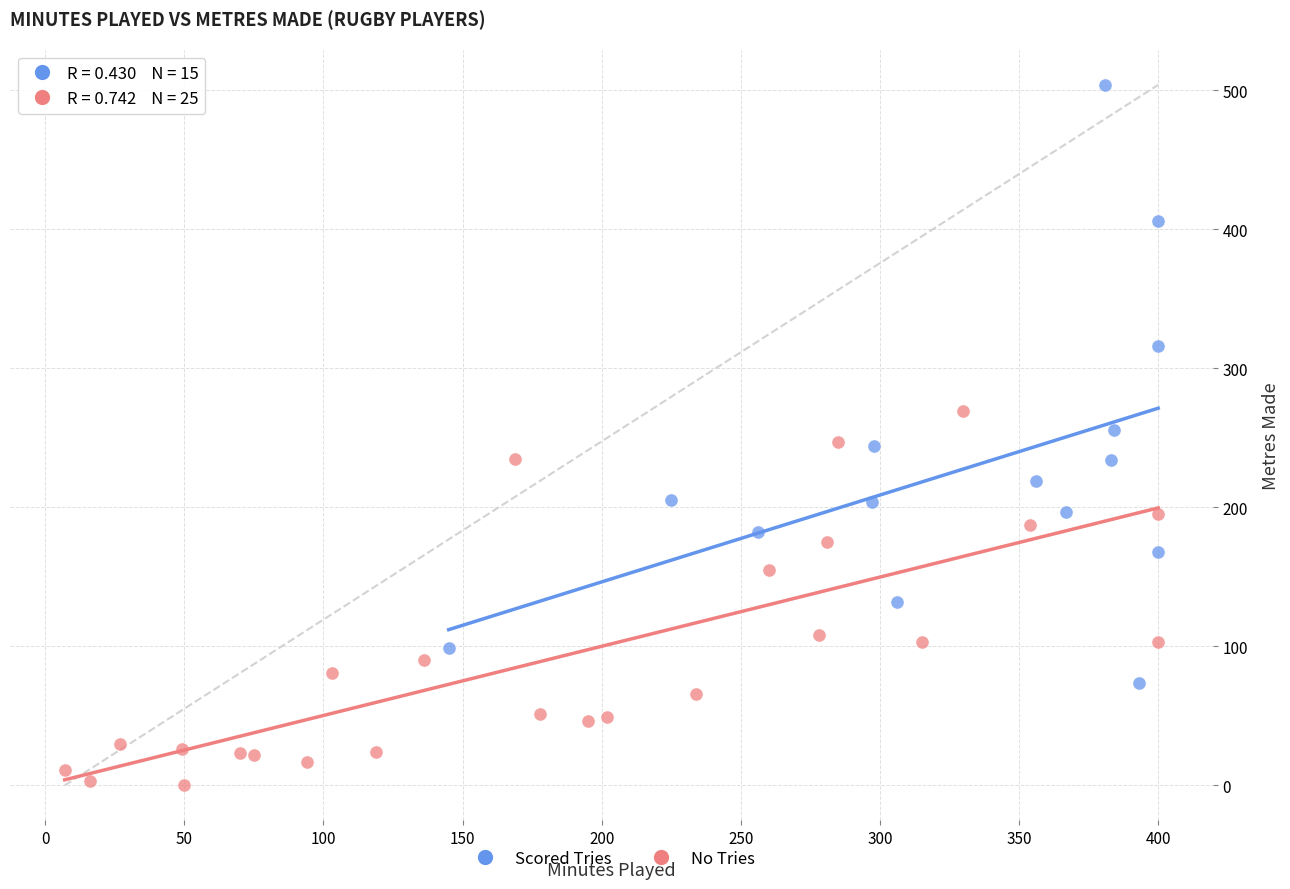

Which series contains the lowest Y value?

No Tries